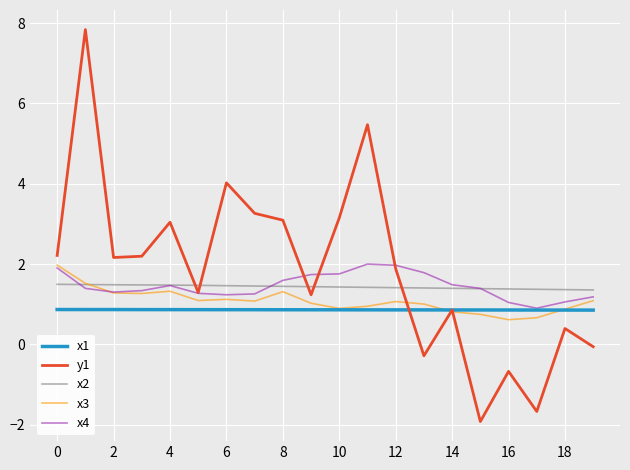

How many categories are shown in the chart?

20